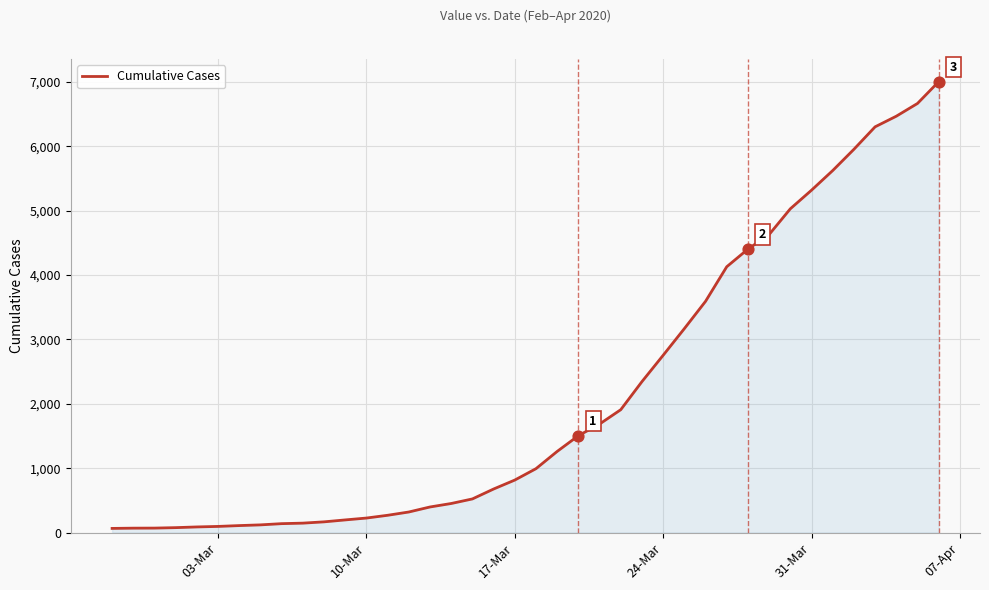

What is the difference between the maximum and minimum values?

6938